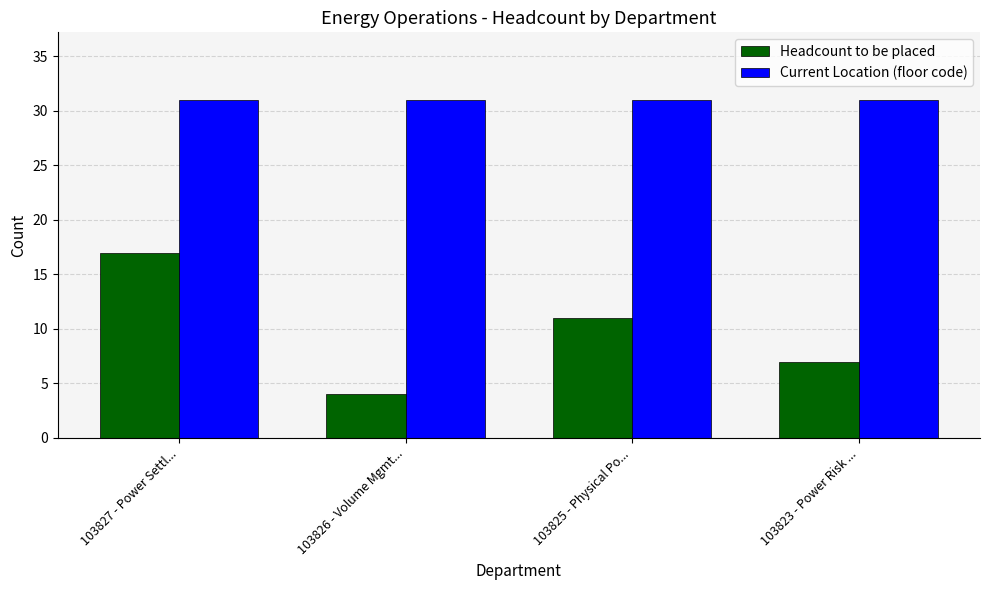

At which label does Headcount to be placed first exceed 11?

103827 - Power Settl...